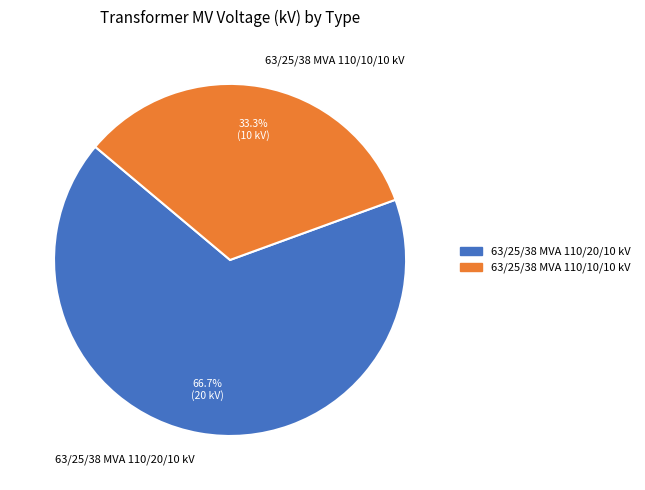

What percentage is the 63/25/38 MVA 110/20/10 kV slice, to the nearest percent?

67%